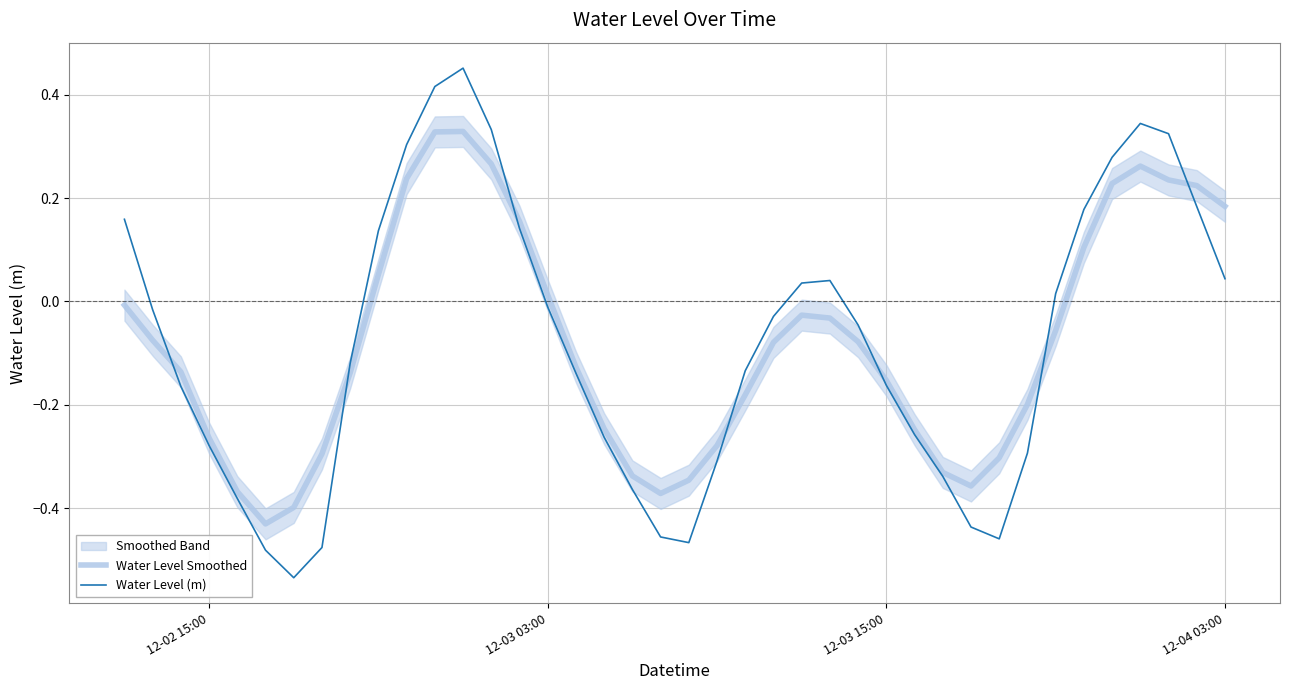

In Water Level Smoothed, how many points are lower than both neighbors (excluding endpoints)?

3